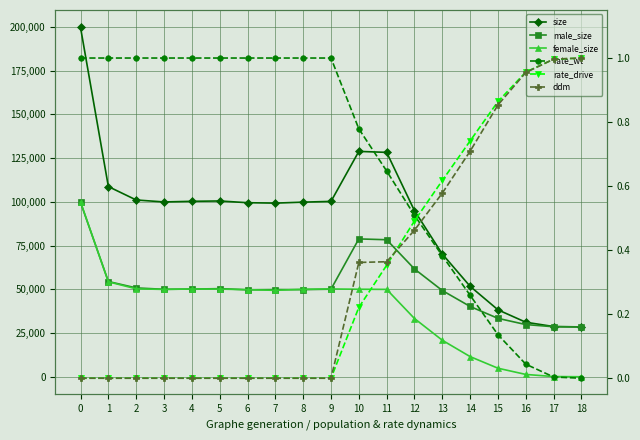

What is the average value of the rate_drive series?

0.3